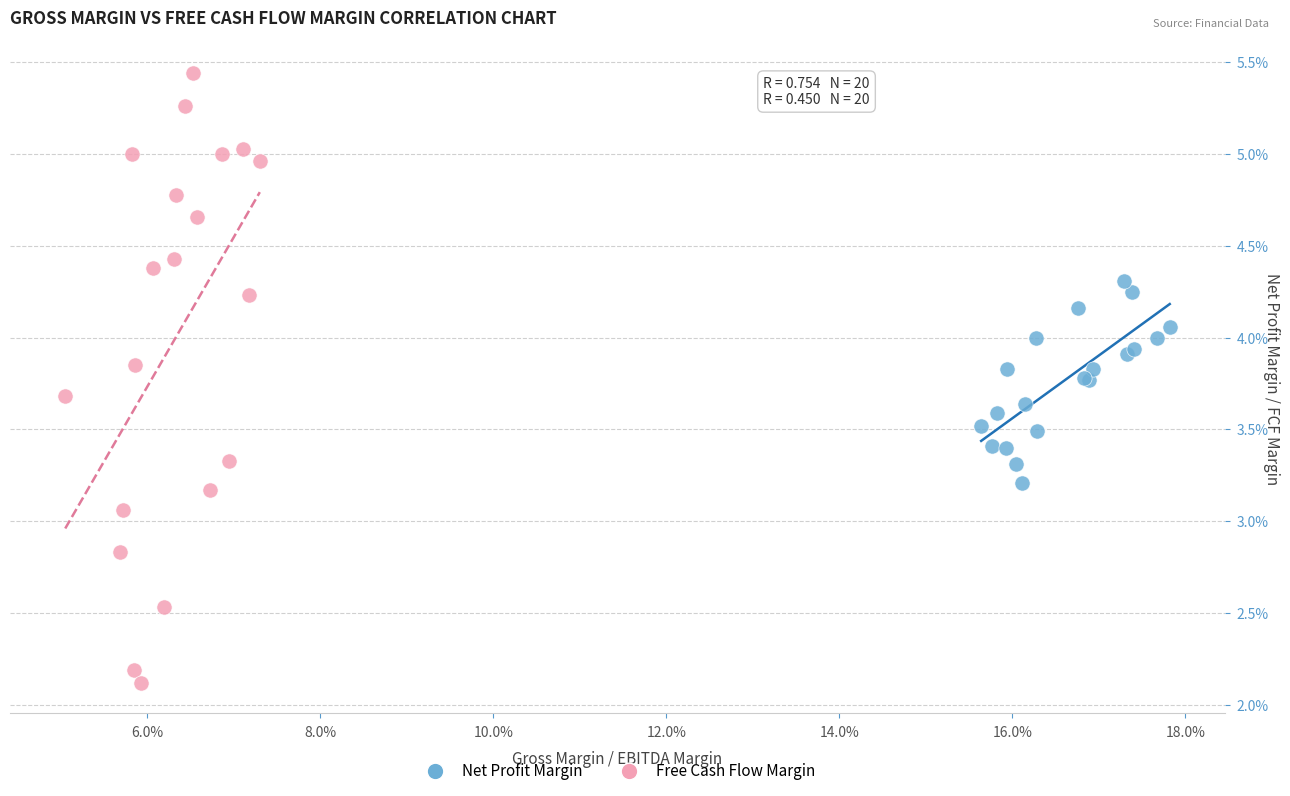

Which series contains the highest Y value?

Free Cash Flow Margin